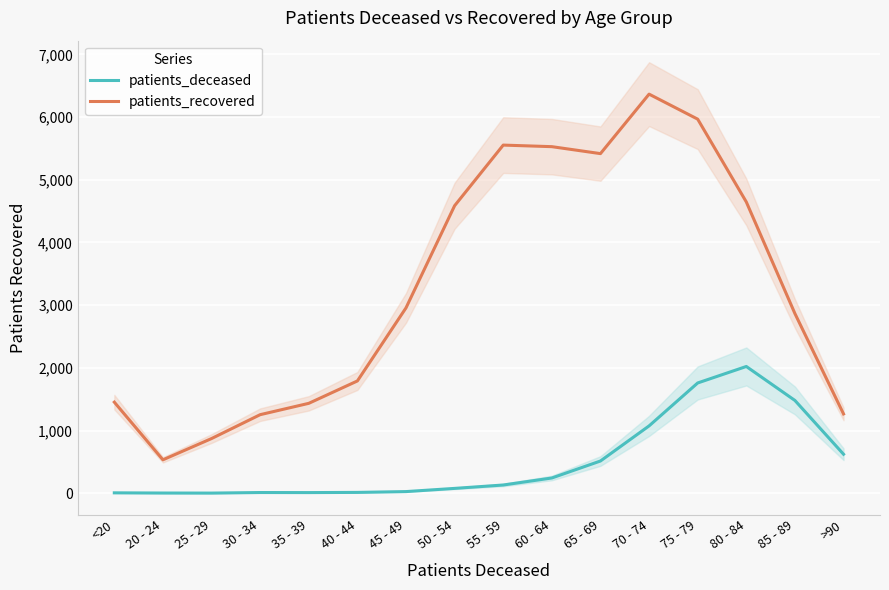

Is this an area chart (filled region under the line)?

No